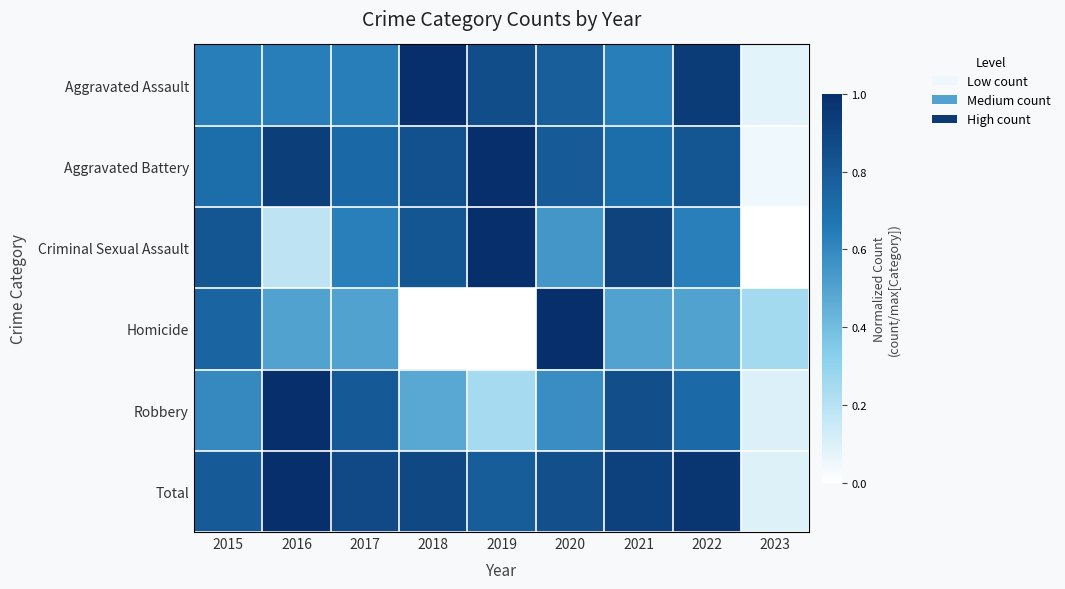

Rank the series by their maximum value, from lowest to highest.

Aggravated Assault, Aggravated Battery, Criminal Sexual Assault, Homicide, Robbery, Total